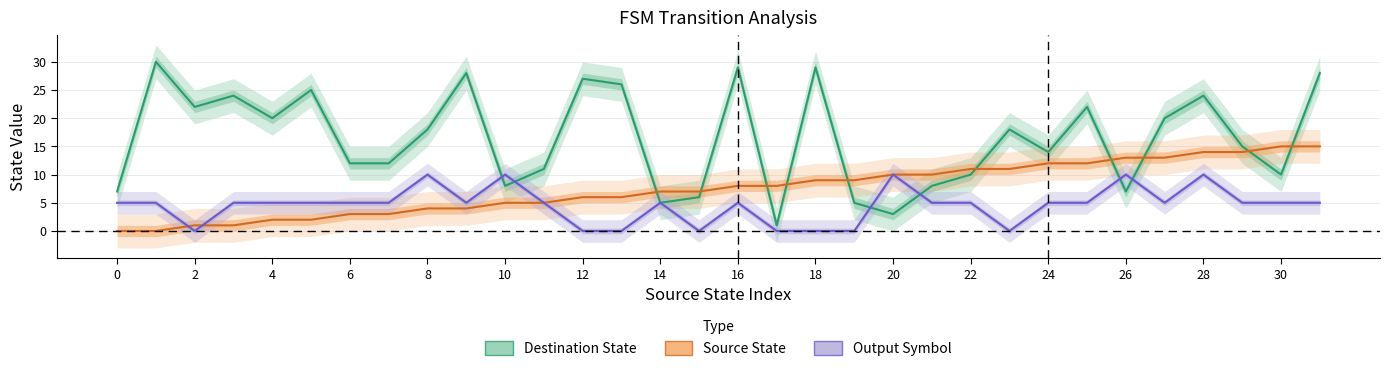

Rank the series by their maximum value, from lowest to highest.

Output Symbol, Source State, Destination State